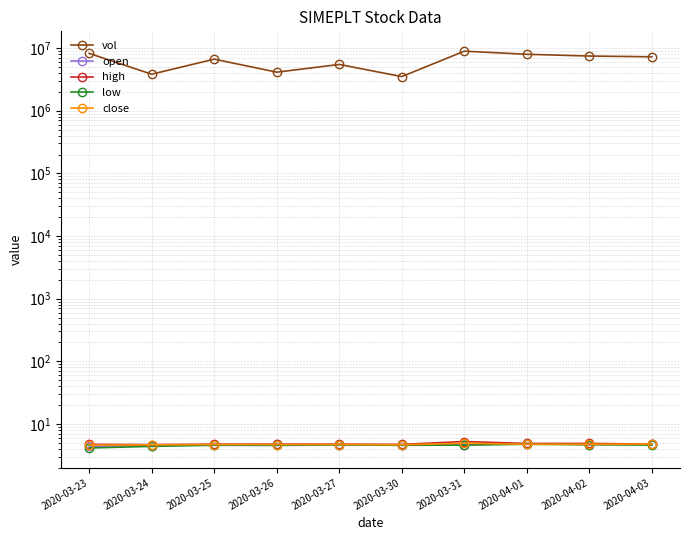

Which has a higher value, 2020-03-25 or 2020-04-01?

2020-04-01